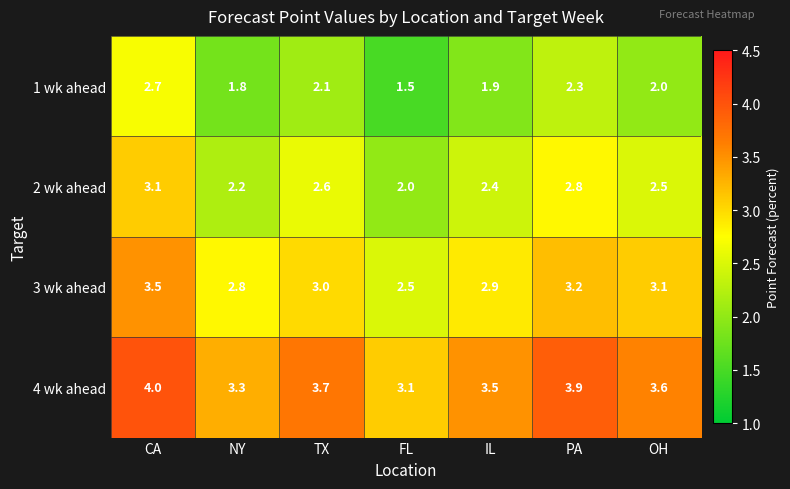

What is the sum of all 1 wk ahead values?

14.3